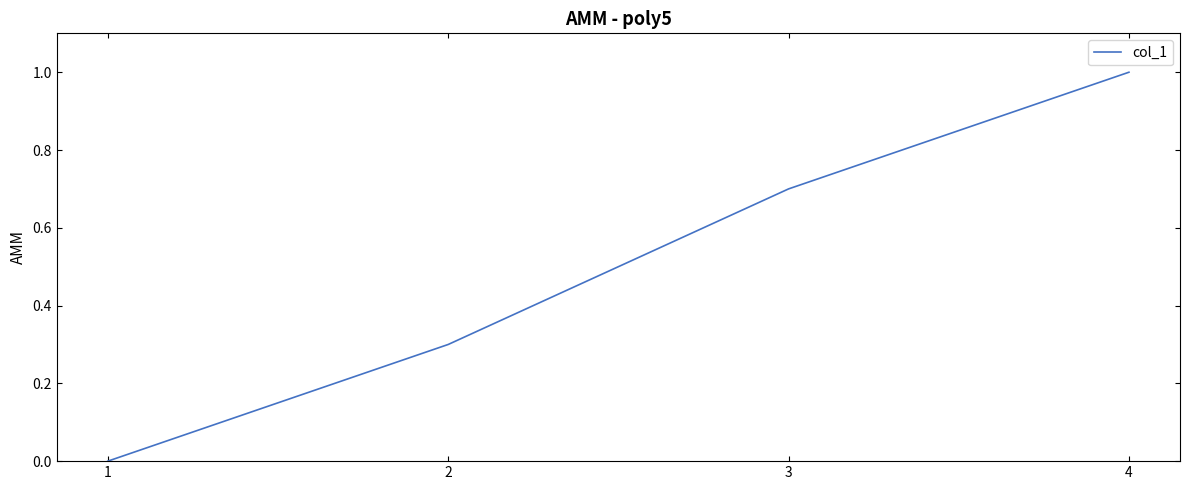

Which label corresponds to the largest value in the chart?

4